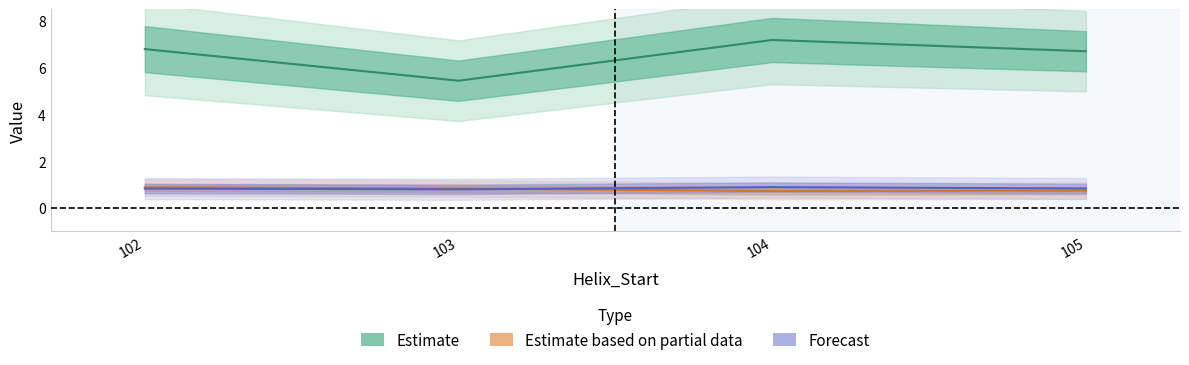

What is the label of the 3rd point from the right?

103